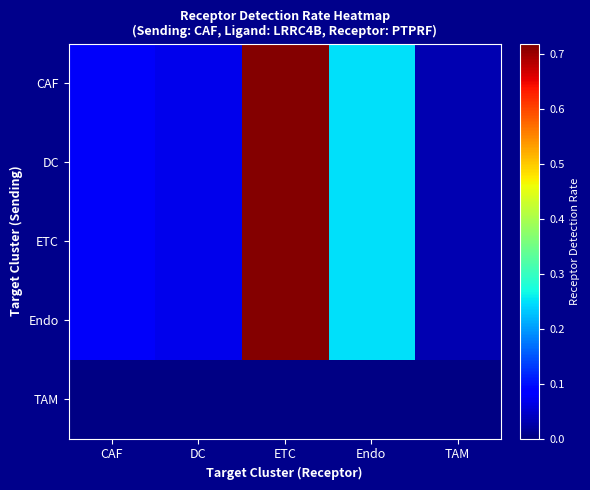

Reading right to left, extract all data points from this chart.

CAF: TAM=0.0	Endo=0.2	ETC=0.7	DC=0.1	CAF=0.1
DC: TAM=0.0	Endo=0.2	ETC=0.7	DC=0.1	CAF=0.1
ETC: TAM=0.0	Endo=0.2	ETC=0.7	DC=0.1	CAF=0.1
Endo: TAM=0.0	Endo=0.2	ETC=0.7	DC=0.1	CAF=0.1
TAM: TAM=0.0	Endo=0.0	ETC=0.0	DC=0.0	CAF=0.0